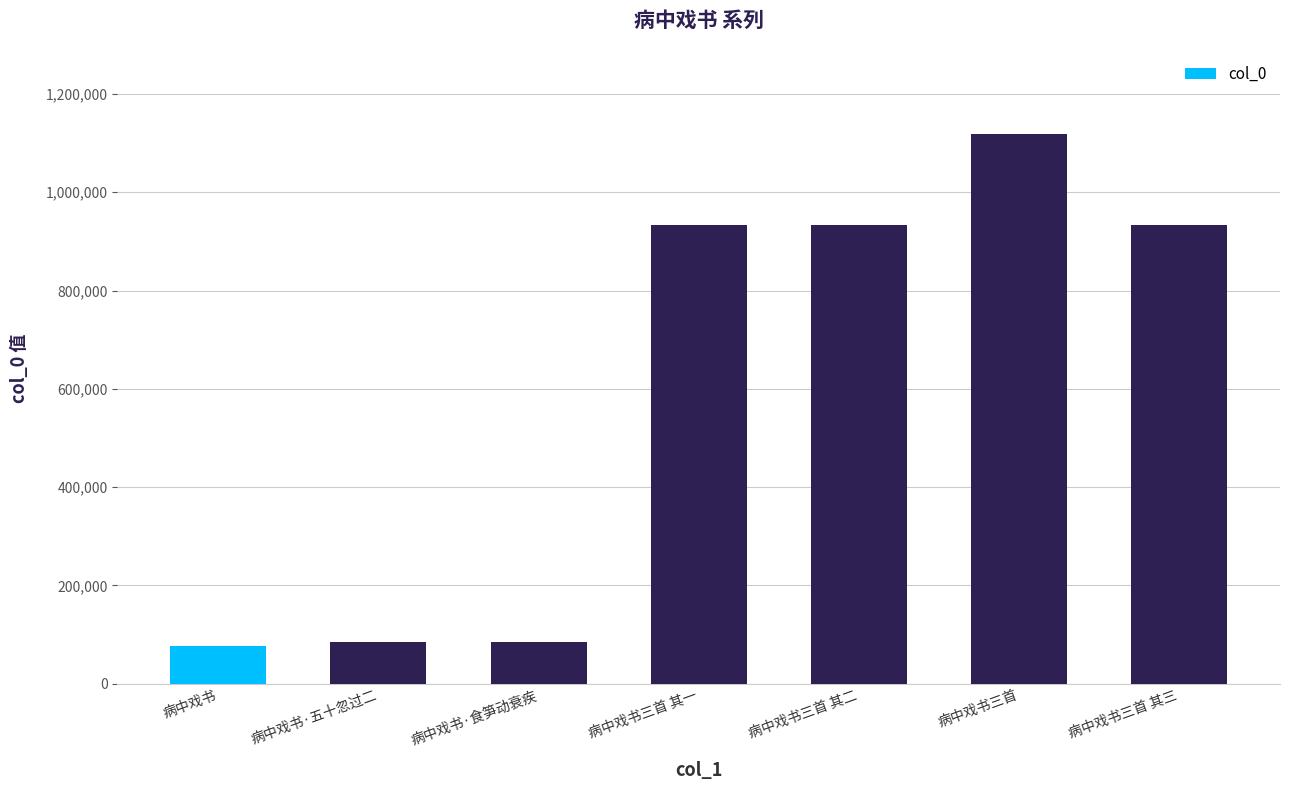

Approximately how many times larger is the value at 病中戏书·食笋动衰疾 compared to 病中戏书·五十忽过二?

1.0